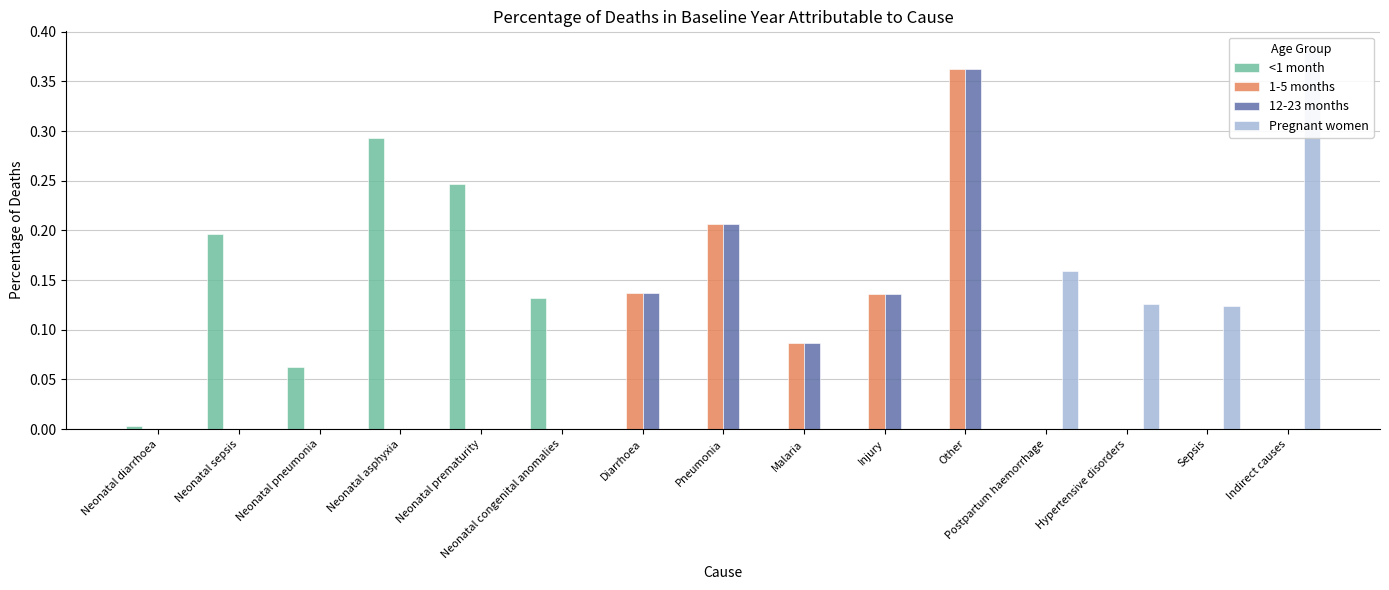

Does the chart contain any negative values?

No